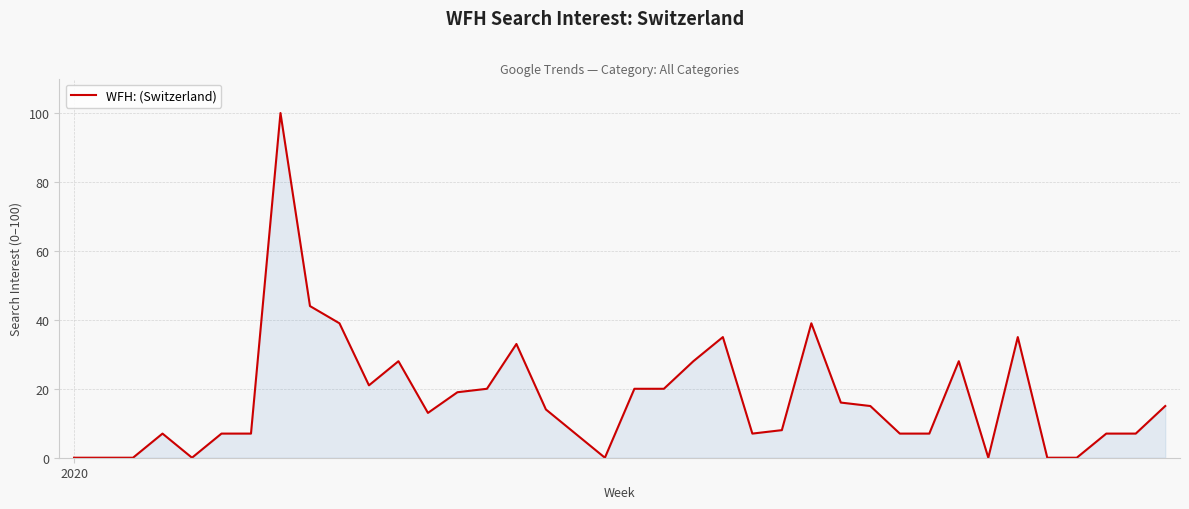

What is the difference between the maximum and minimum values?

100